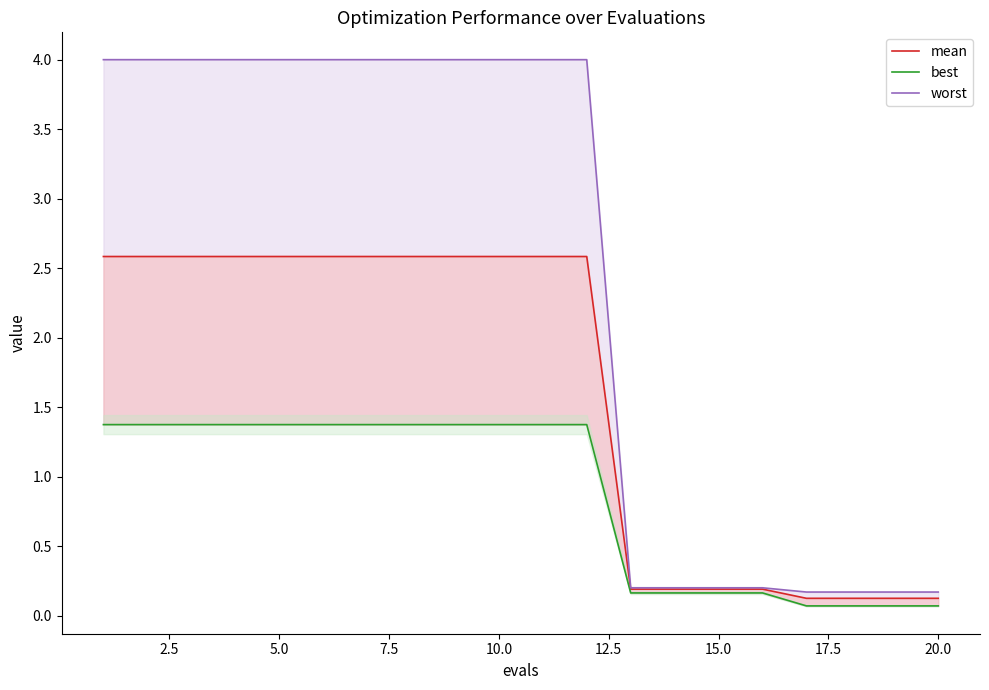

Reading right to left, extract all data points from this chart.

mean: 0.1	0.1	0.1	0.1	0.2	0.2	0.2	0.2	2.6	2.6	2.6	2.6	2.6	2.6	2.6	2.6	2.6	2.6	2.6	2.6
best: 0.1	0.1	0.1	0.1	0.2	0.2	0.2	0.2	1.4	1.4	1.4	1.4	1.4	1.4	1.4	1.4	1.4	1.4	1.4	1.4
worst: 0.2	0.2	0.2	0.2	0.2	0.2	0.2	0.2	4.0	4.0	4.0	4.0	4.0	4.0	4.0	4.0	4.0	4.0	4.0	4.0